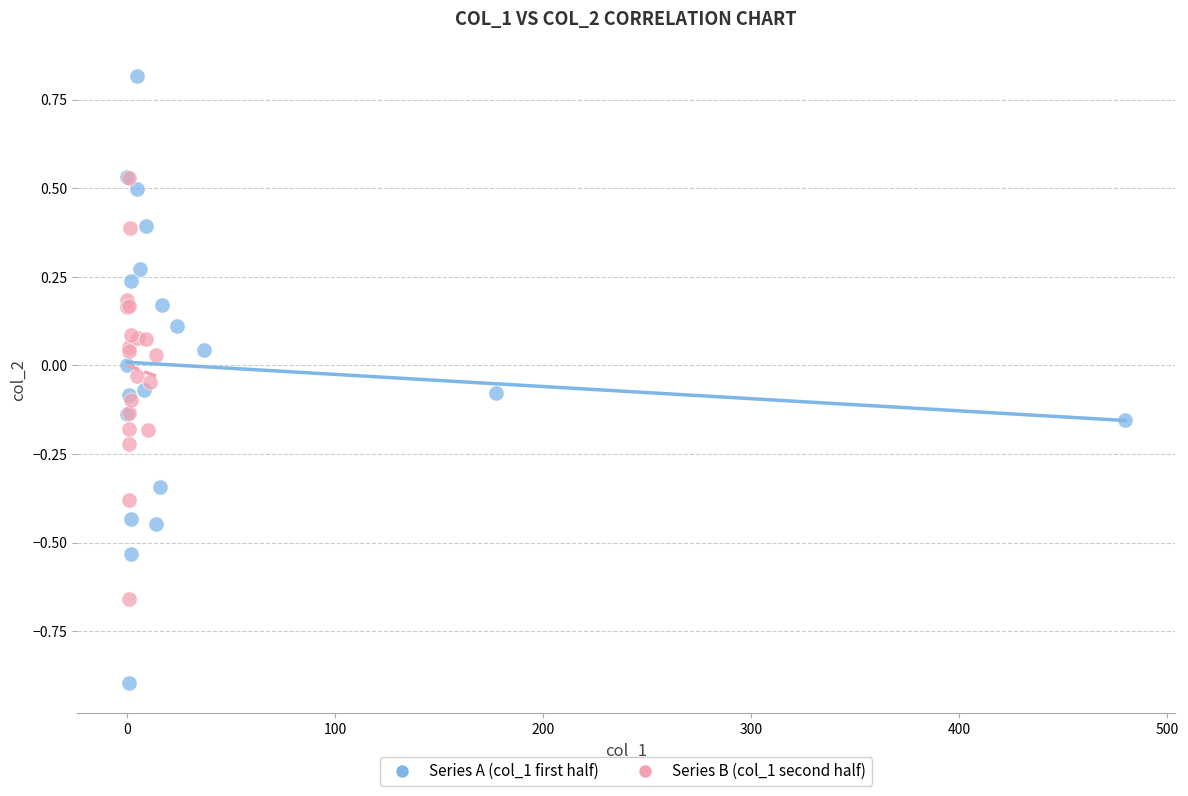

Which series has the largest Y range (max minus min)?

Series A (col_1 first half)